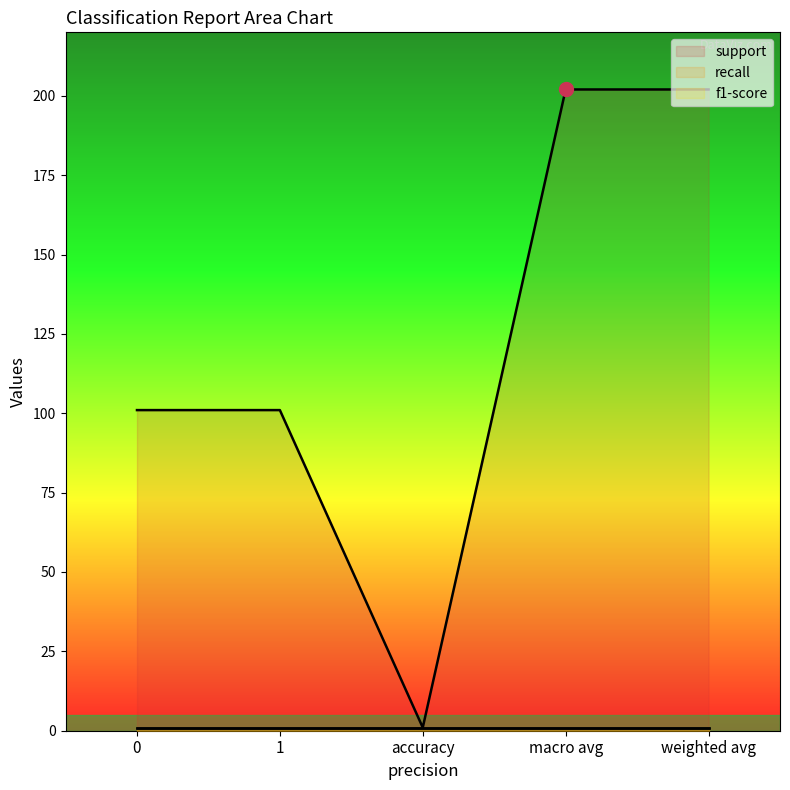

Which category has the highest value across all series?

macro avg